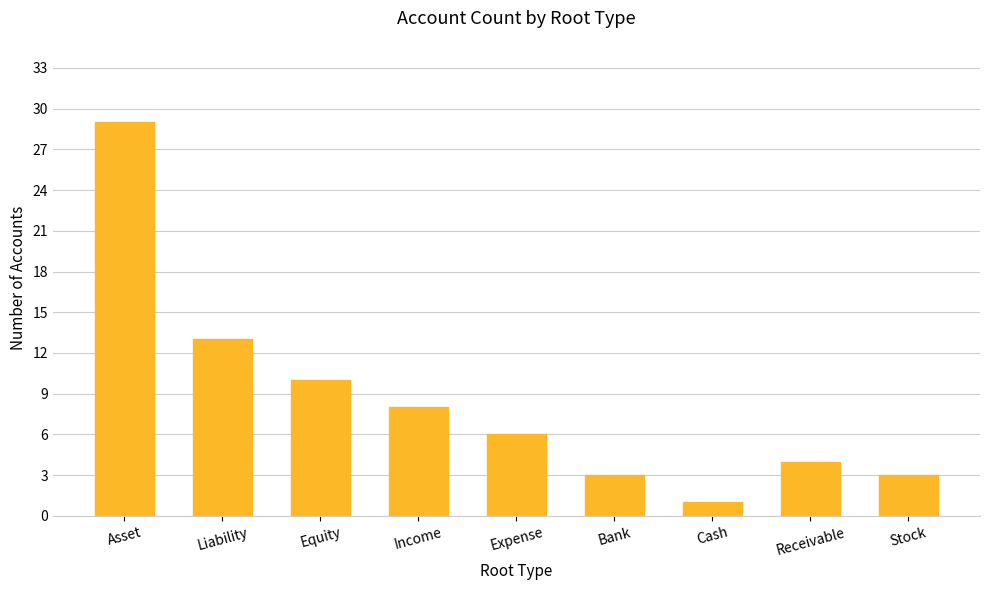

What is the change in value from Asset to Bank?

-26